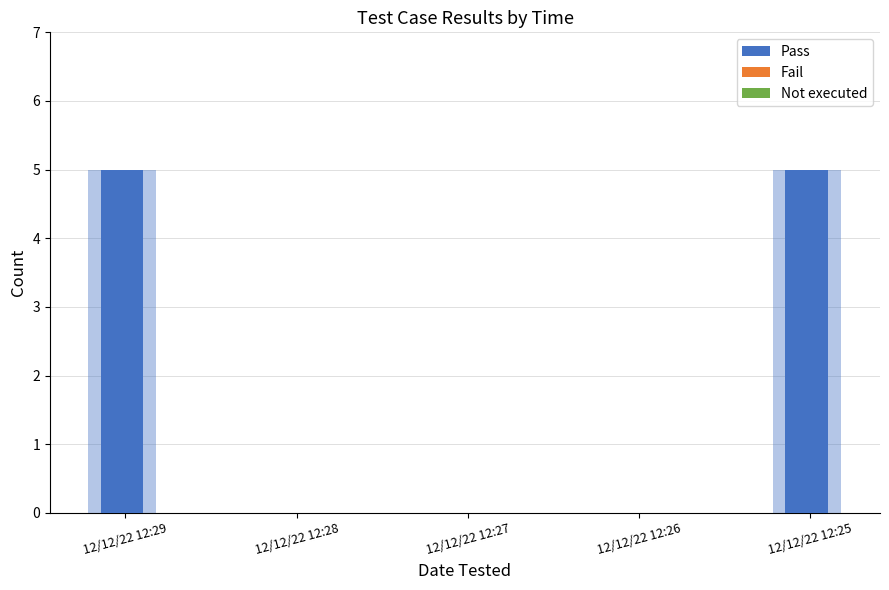

How many groups of bars are there?

5